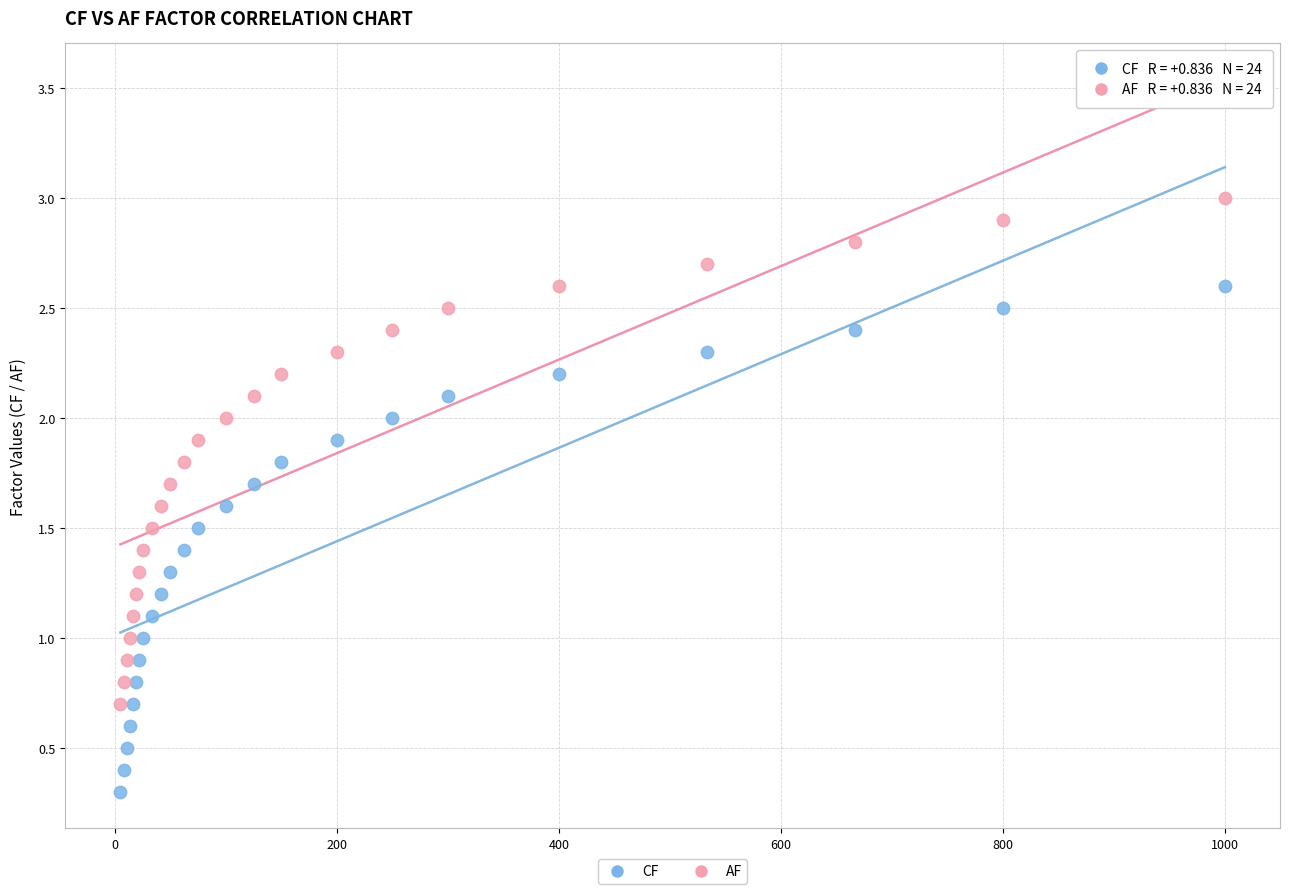

What are all the series names shown in the legend?

CF, AF